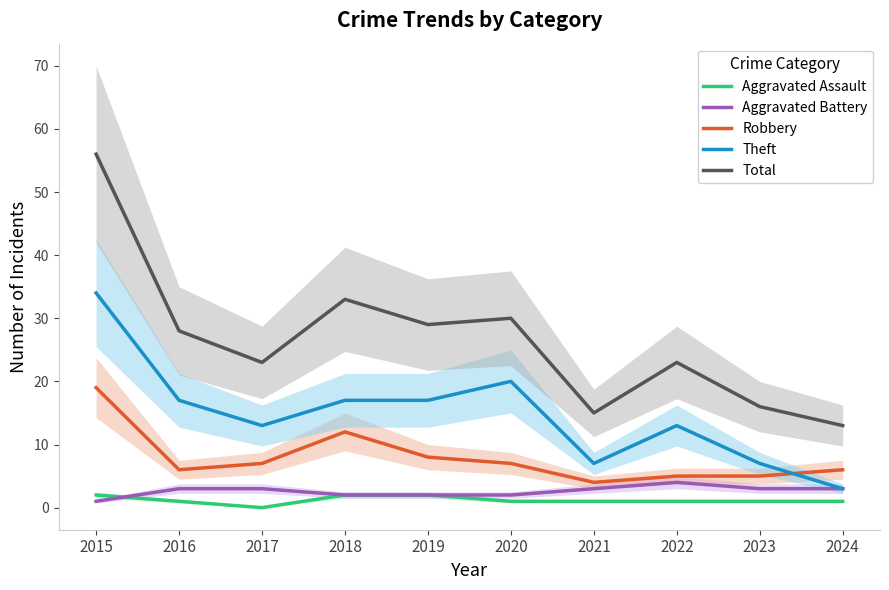

How many interior local valleys does the Robbery series have?

2